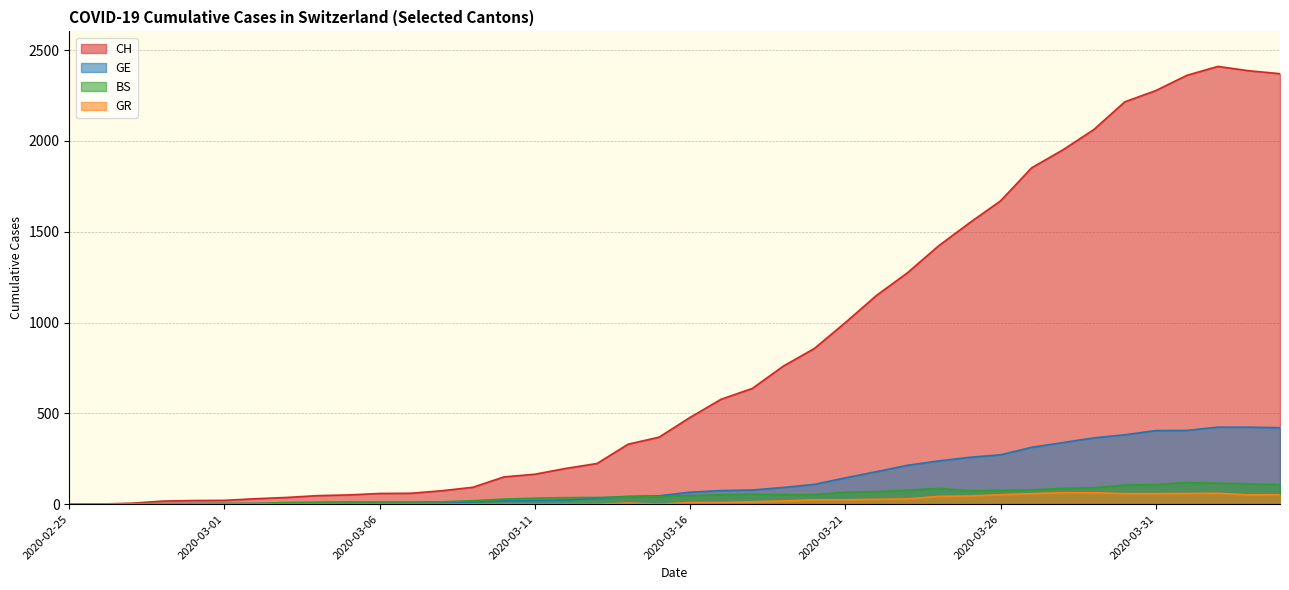

Is the value of GR at 2020-03-11 greater than the value of GE at 2020-04-03?

No